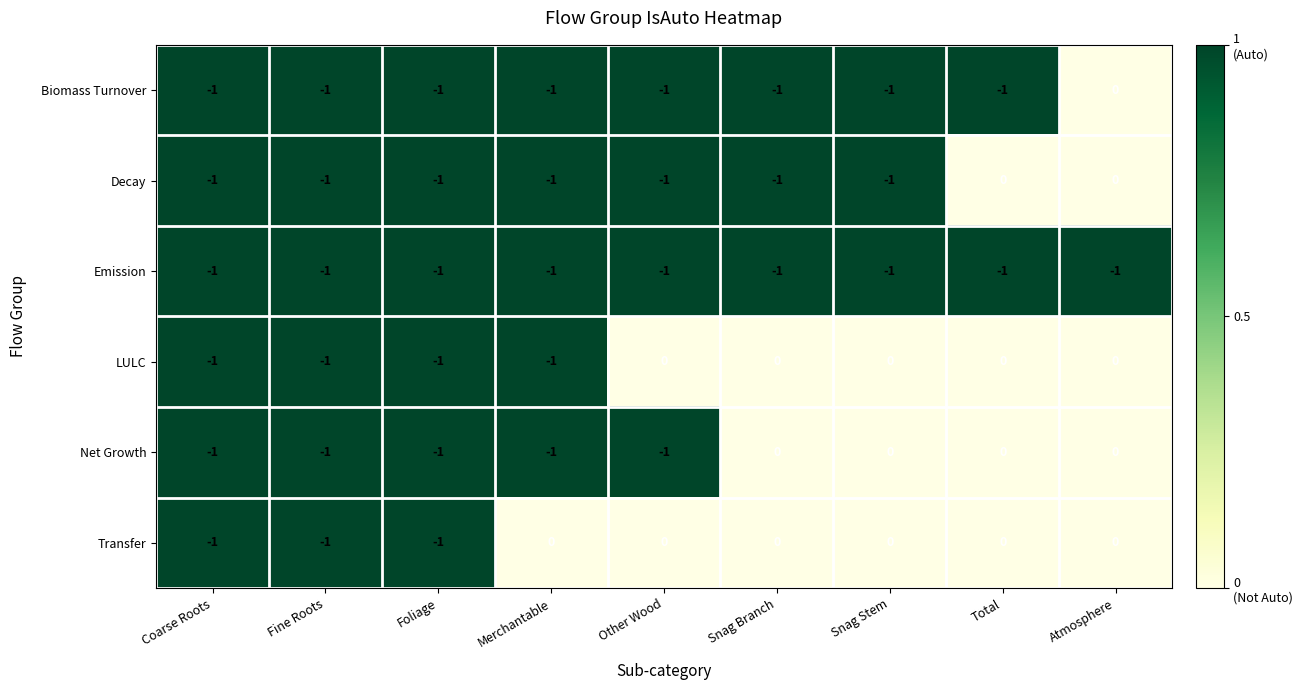

Count the Transfer values in the range -1 to 0.

9